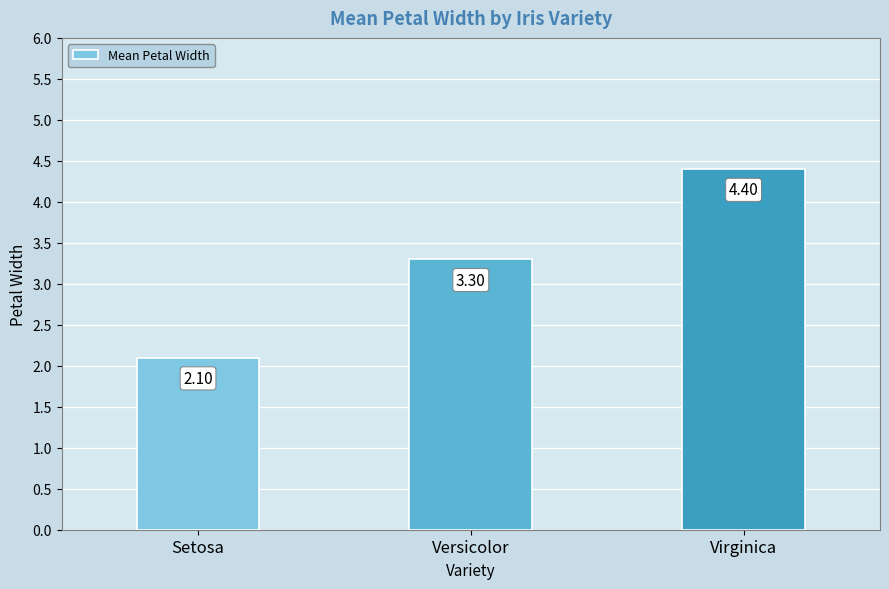

What is the change in value from Versicolor to Virginica?

+1.1